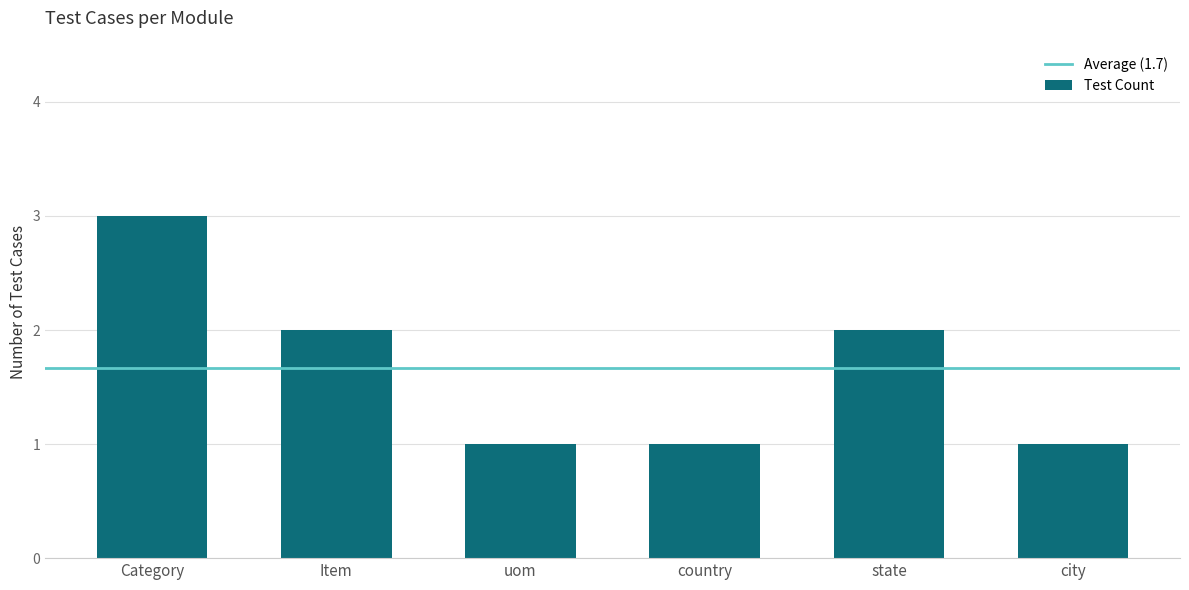

At which category does the chart reach its peak across all series?

Category